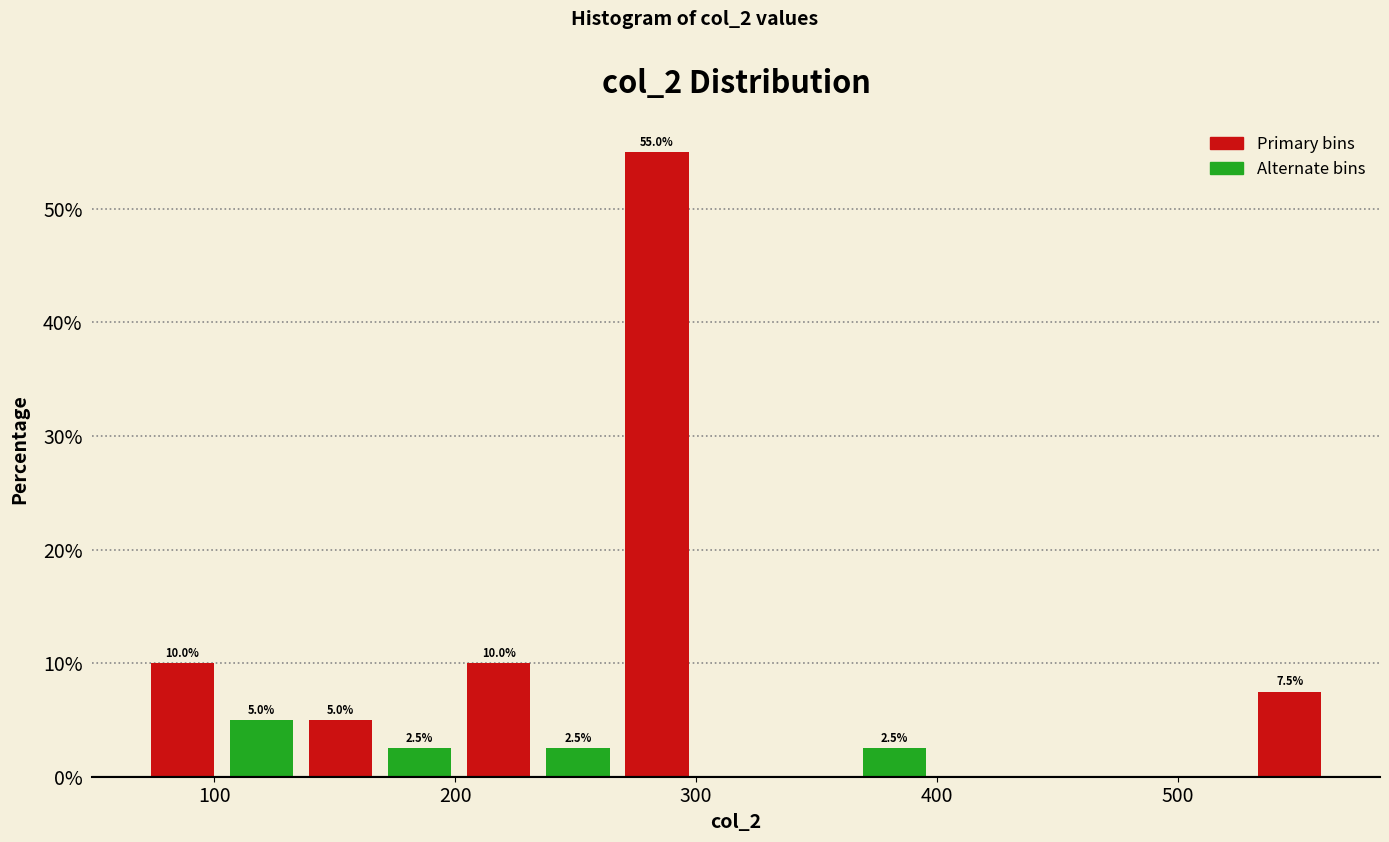

Read against the x-axis, roughly where is the centre of the tallest bar?

280